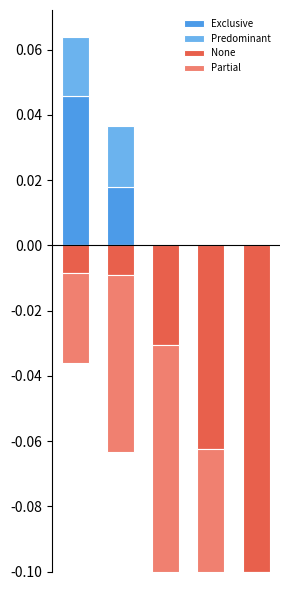

What is the sum of the Partial values at 3 and 1?

-0.1